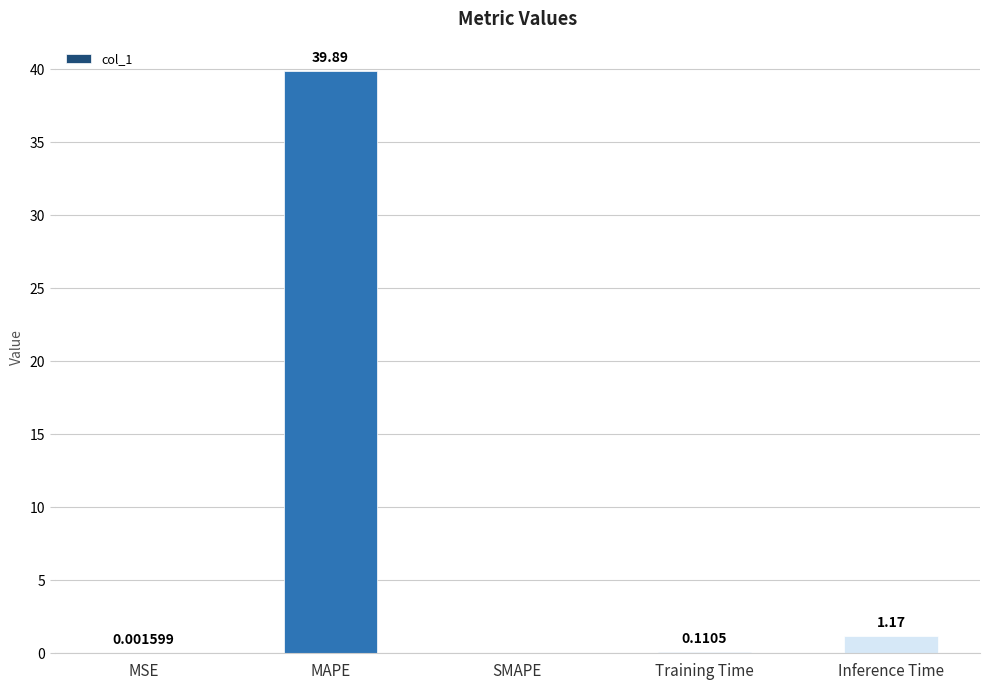

What is the sum of all values?

41.2